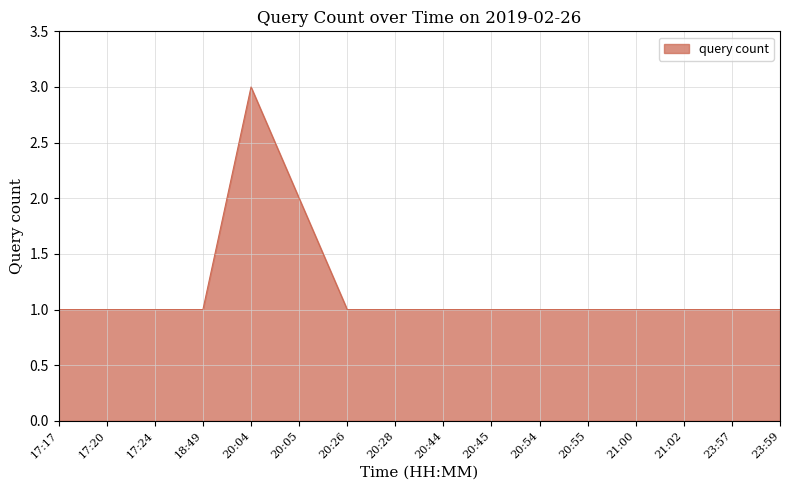

What is the maximum value shown in the chart?

3